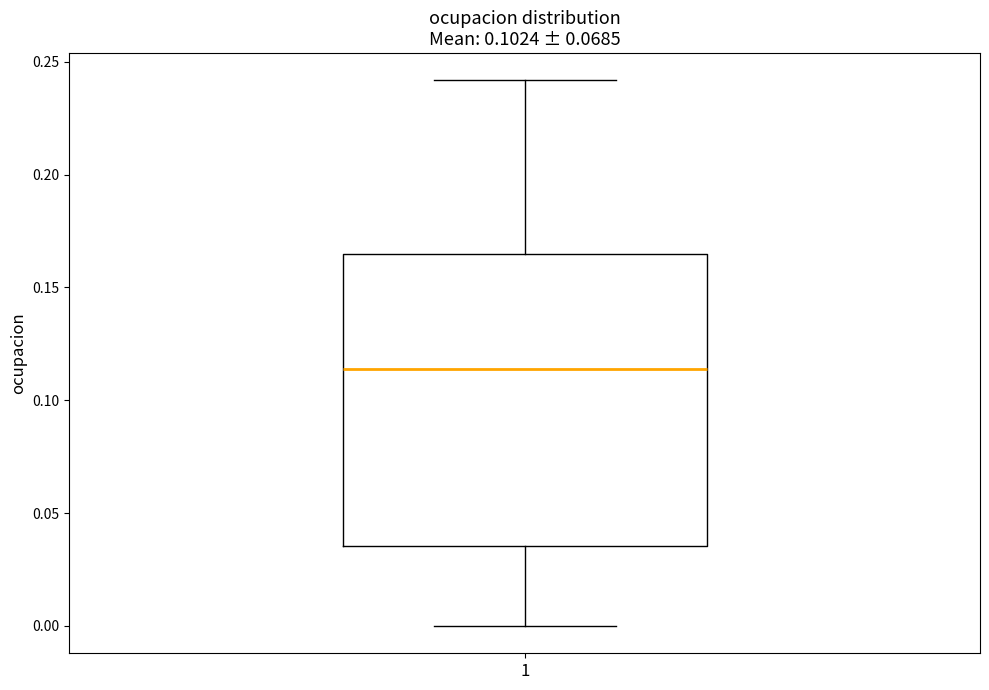

Where is the upper edge of the box at x = 1 on the y-axis? The values are not printed on the chart, so give them approximately, as read against the axis.

0.165